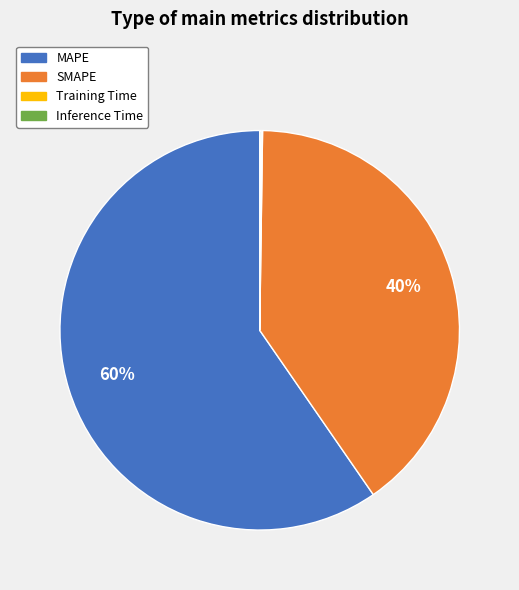

Is it true that SMAPE is 40% of the pie?

True